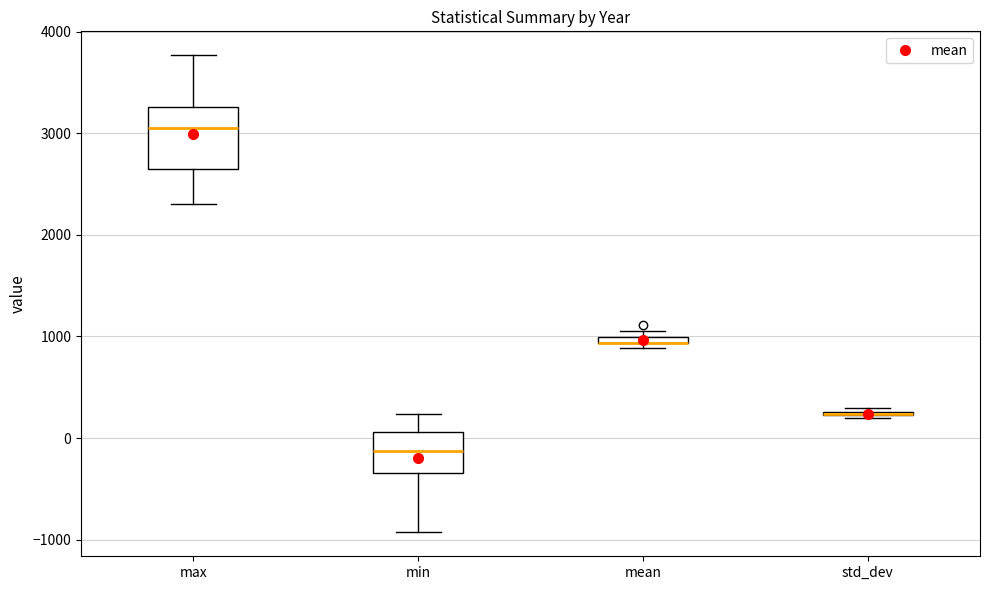

Comparing the boxes themselves (not the whiskers), which one is the tallest?

max